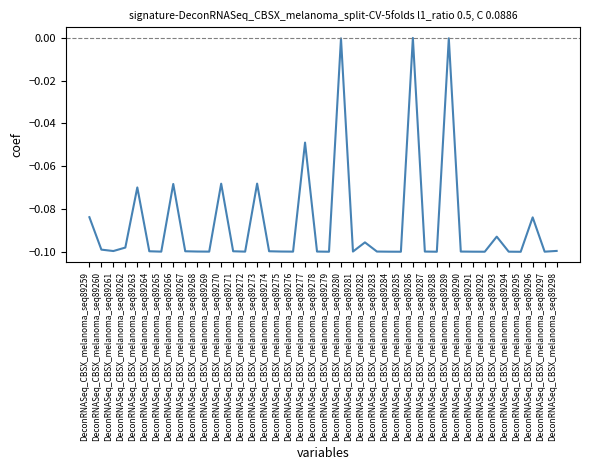

Between DeconRNASeq_CBSX_melanoma_seq89296 and DeconRNASeq_CBSX_melanoma_seq89272, which is larger?

DeconRNASeq_CBSX_melanoma_seq89296